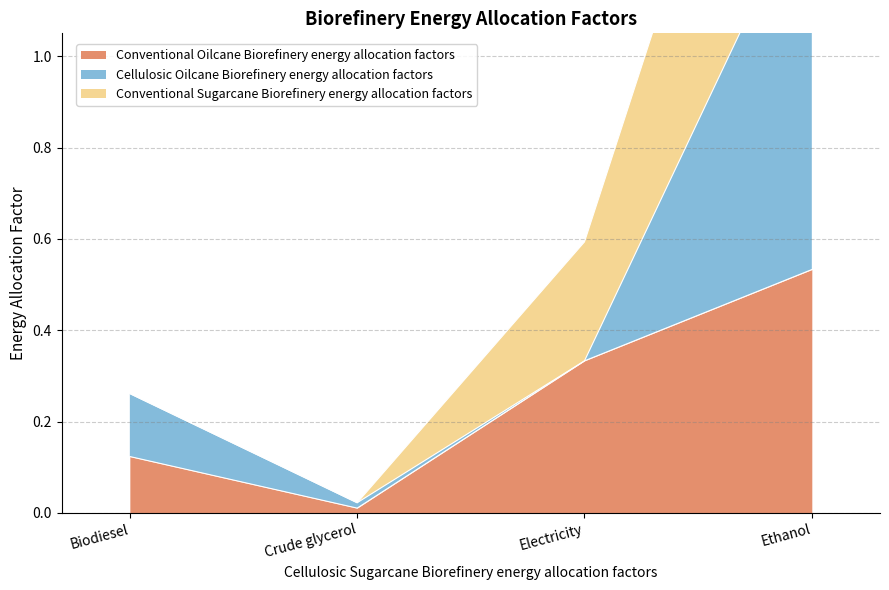

In Conventional Oilcane Biorefinery energy allocation factors, how many points are lower than both neighbors (excluding endpoints)?

1